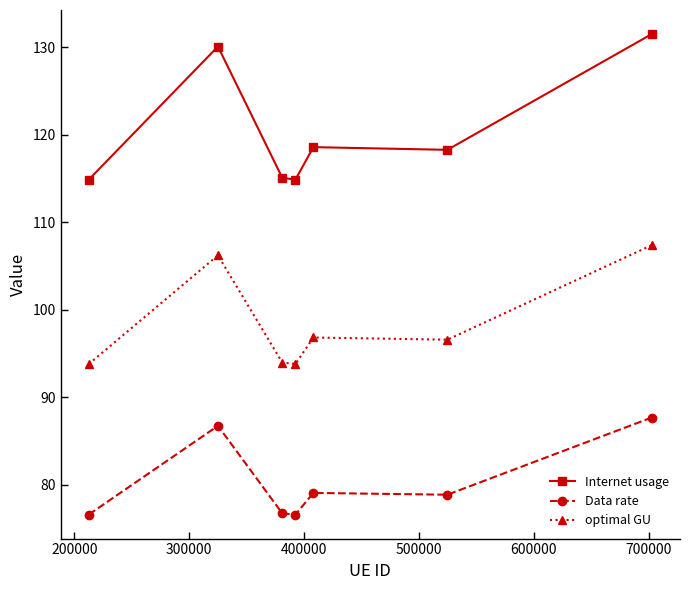

Which series has the largest range (max minus min)?

Internet usage